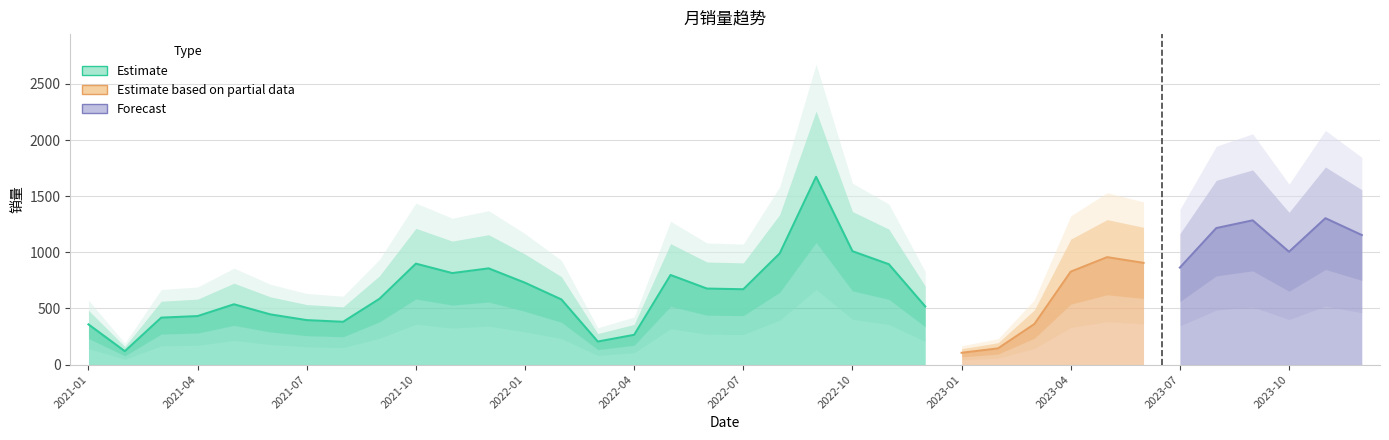

Is it true that the value at 2021-05 is 537?

True